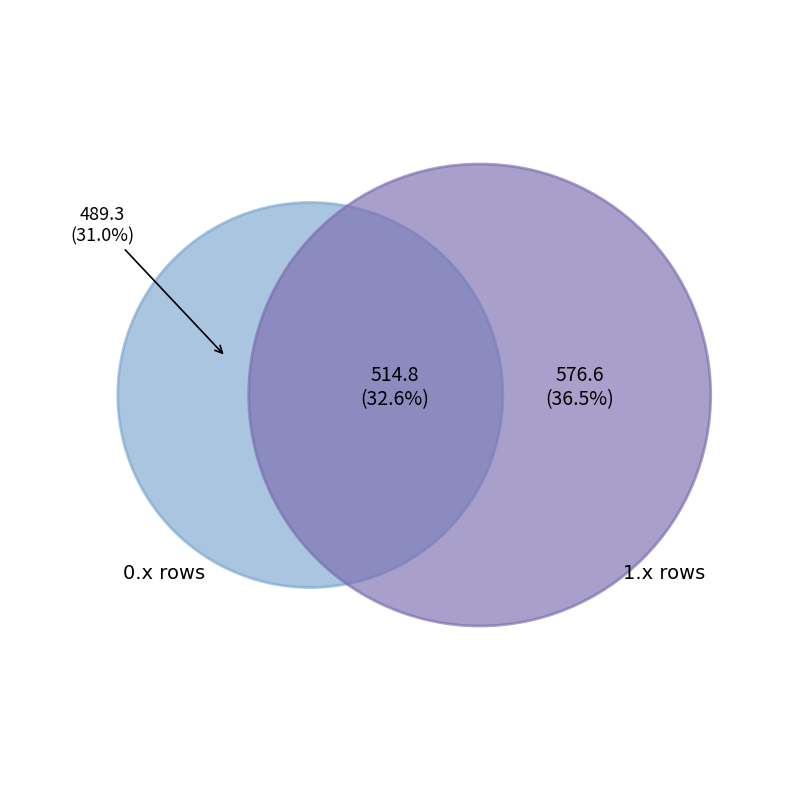

Does 2.0 account for over 50% of the chart?

No